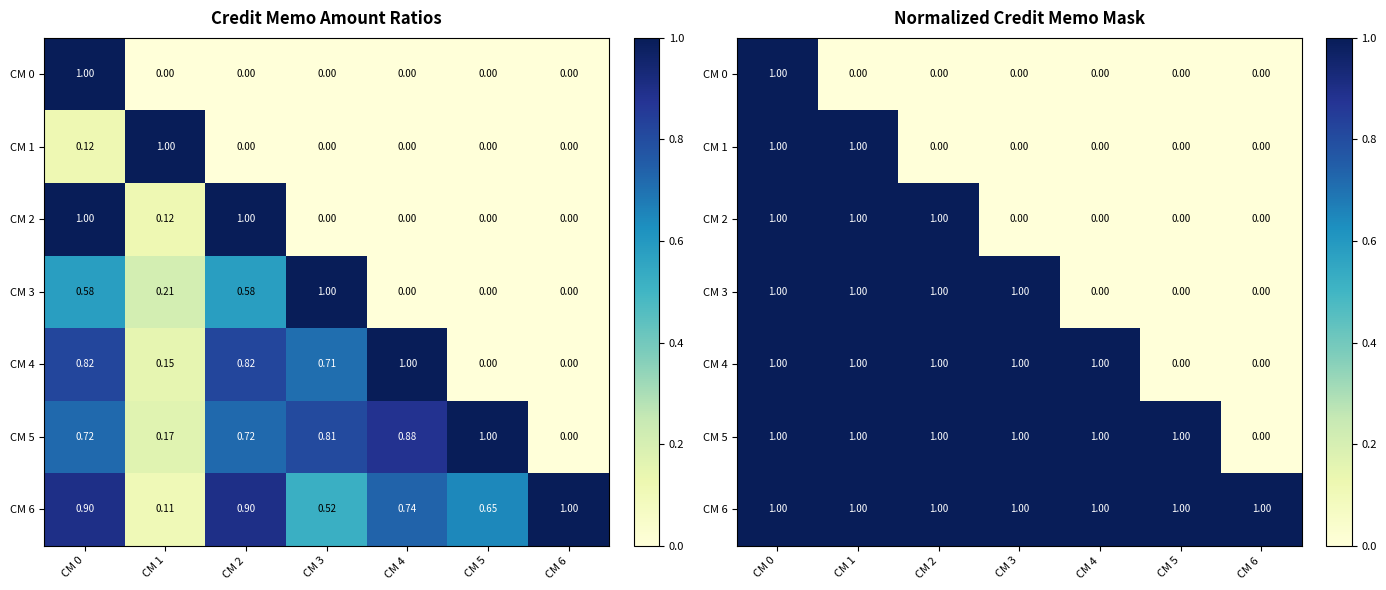

Where is CM 6 nearest to the value 1?

CM 0